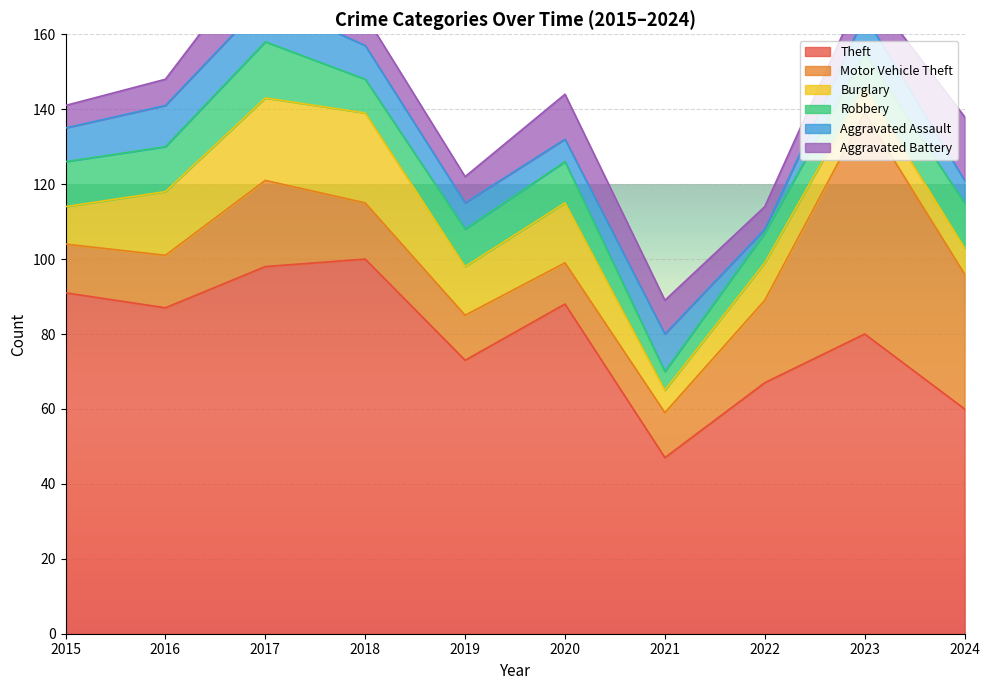

Reading left to right, what are all the values shown in this chart?

Theft: 2015=91	2016=87	2017=98	2018=100	2019=73	2020=88	2021=47	2022=67	2023=80	2024=60
Motor Vehicle Theft: 2015=13	2016=14	2017=23	2018=15	2019=12	2020=11	2021=12	2022=22	2023=59	2024=36
Burglary: 2015=10	2016=17	2017=22	2018=24	2019=13	2020=16	2021=6	2022=10	2023=7	2024=7
Robbery: 2015=12	2016=12	2017=15	2018=9	2019=10	2020=11	2021=5	2022=8	2023=9	2024=12
Aggravated Assault: 2015=9	2016=11	2017=11	2018=9	2019=7	2020=6	2021=10	2022=1	2023=10	2024=6
Aggravated Battery: 2015=6	2016=7	2017=14	2018=8	2019=7	2020=12	2021=9	2022=6	2023=8	2024=17